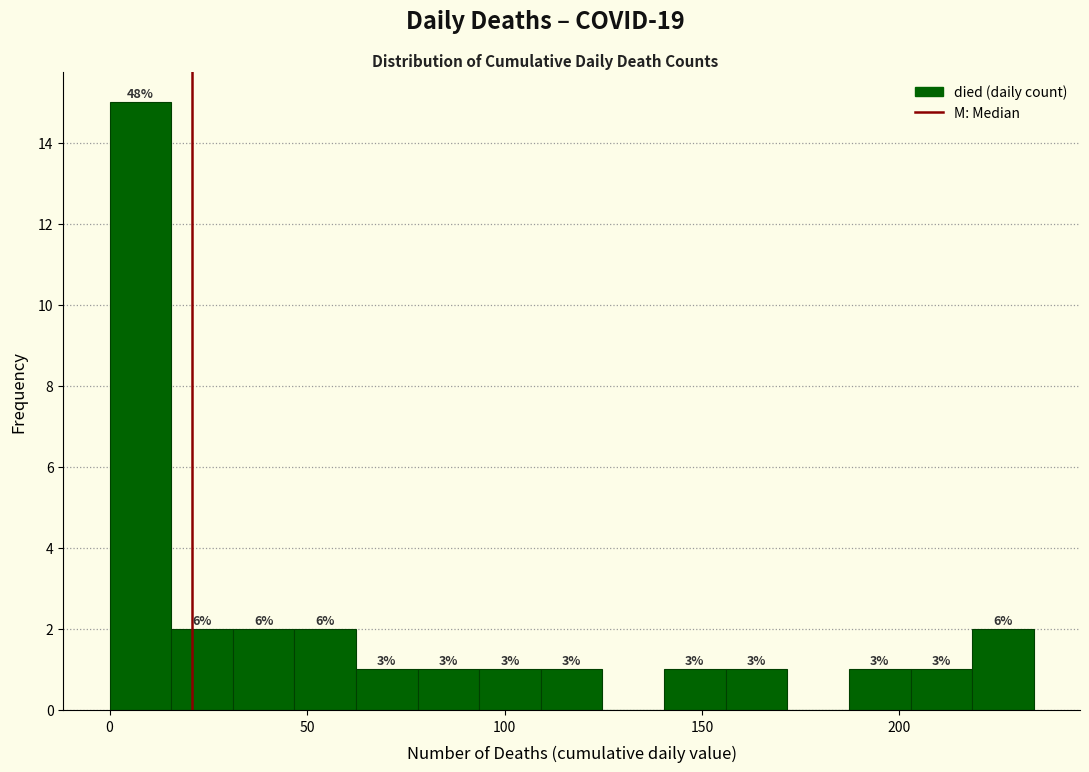

Read against the x-axis, roughly where is the centre of the tallest bar?

10